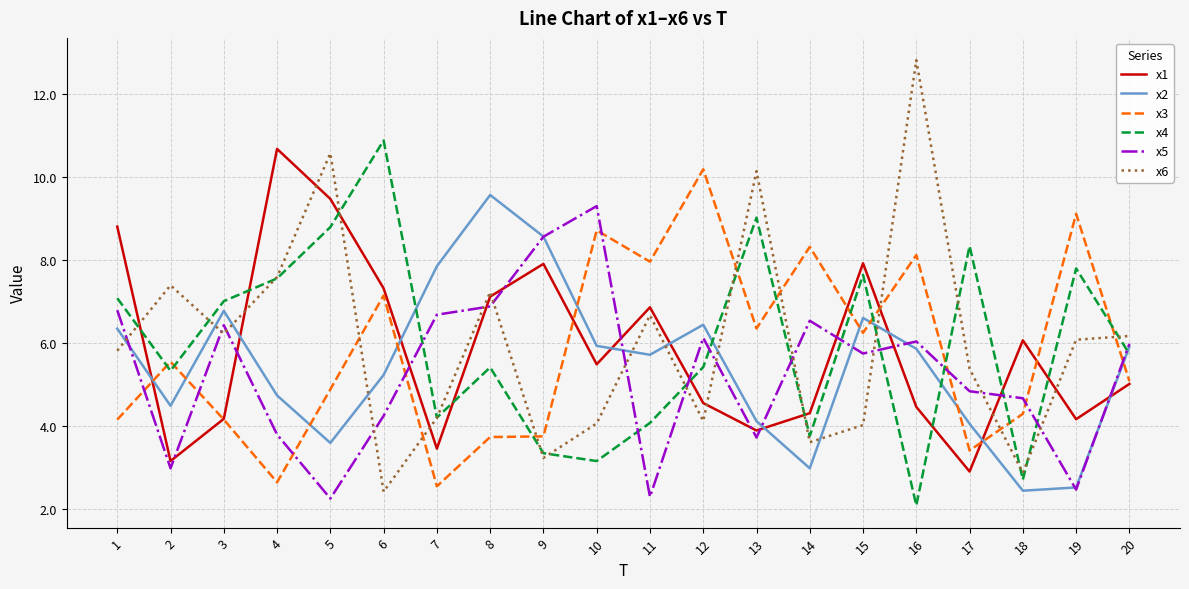

How many values in the x5 series exceed 5?

11